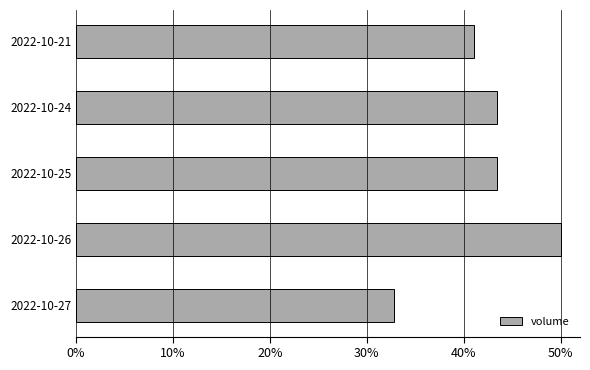

How many bars are there in total?

5